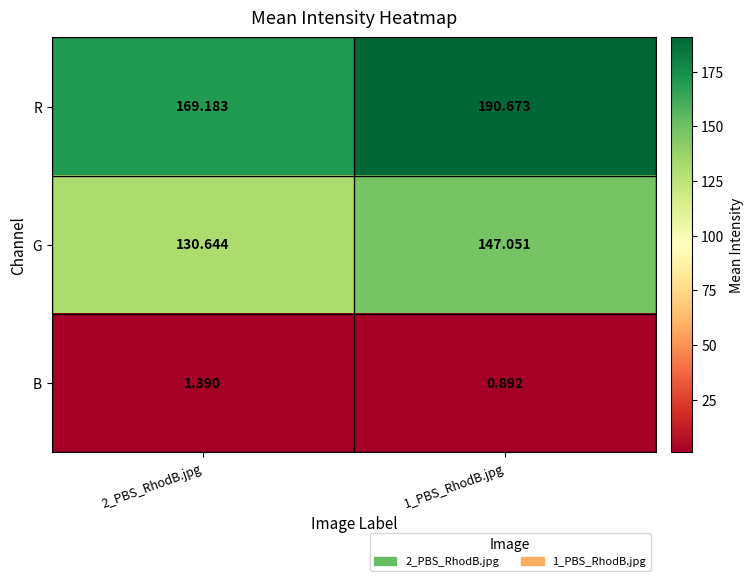

Which series changed the most between 2_PBS_RhodB.jpg and 1_PBS_RhodB.jpg?

R